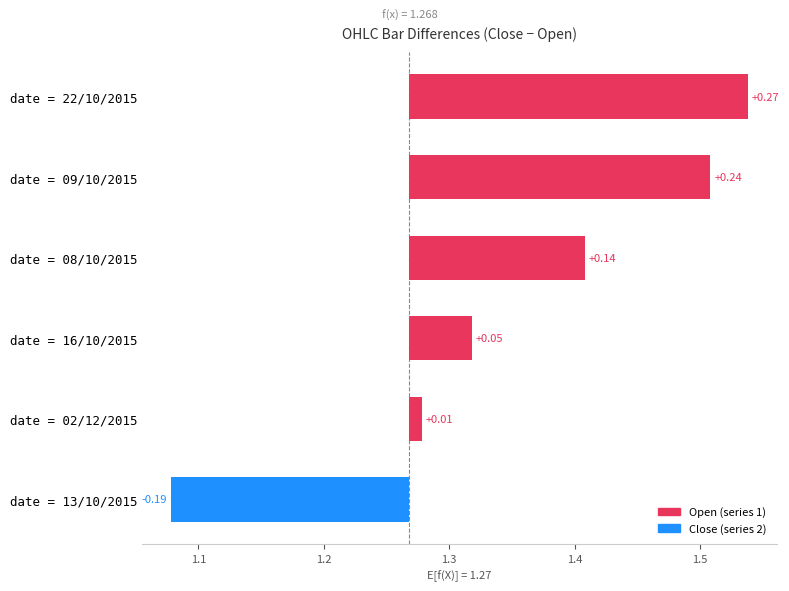

How many bars are there in total?

6